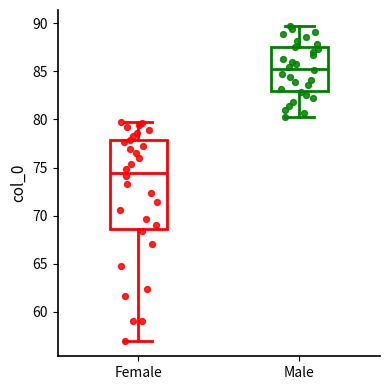

Which box is the tallest, from its lower edge to its upper edge?

Female